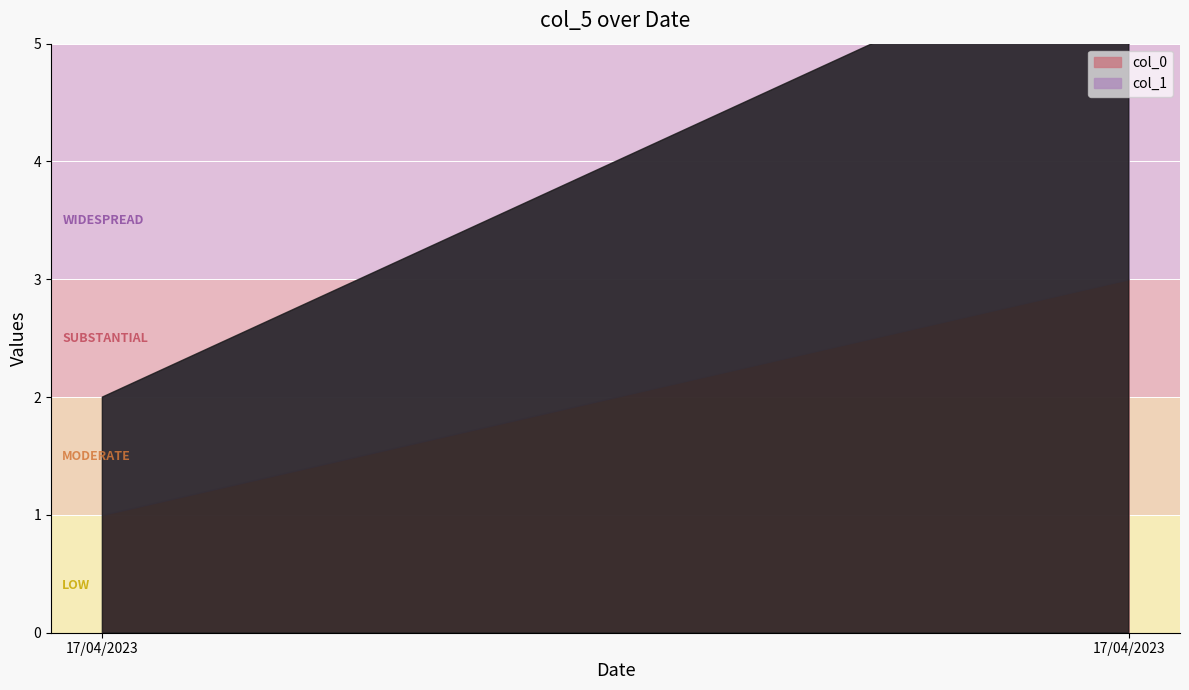

The value of col_1 at 17/04/2023 is 1. True or false?

True